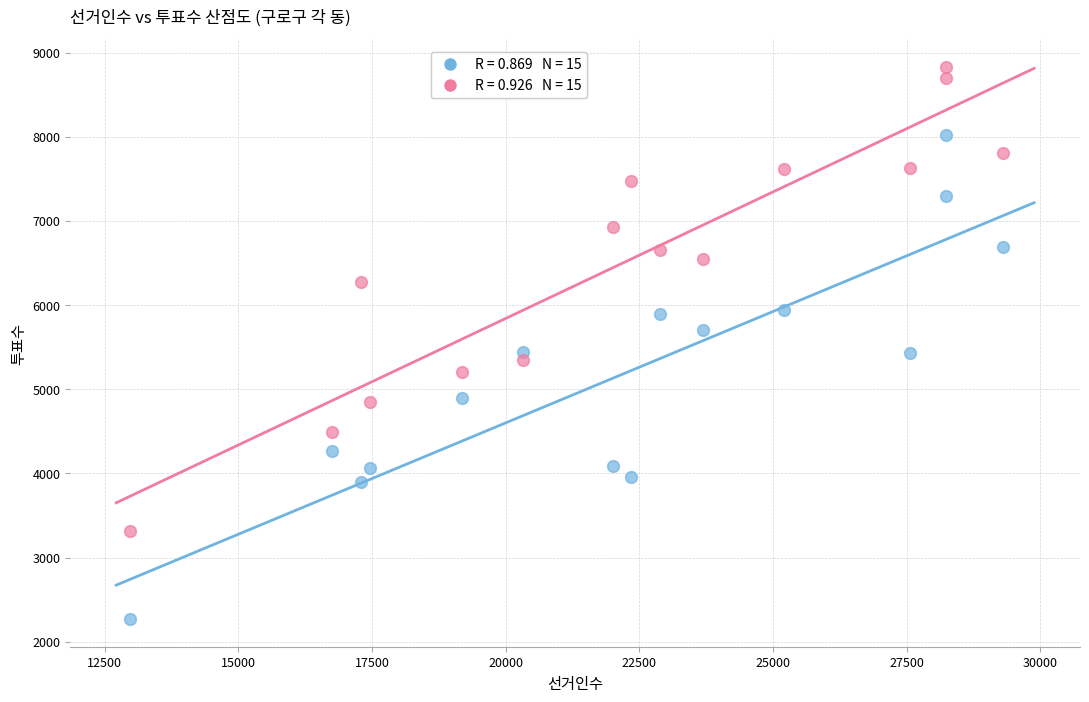

Across all data points, what is the range of Y values (max minus min)?

6560